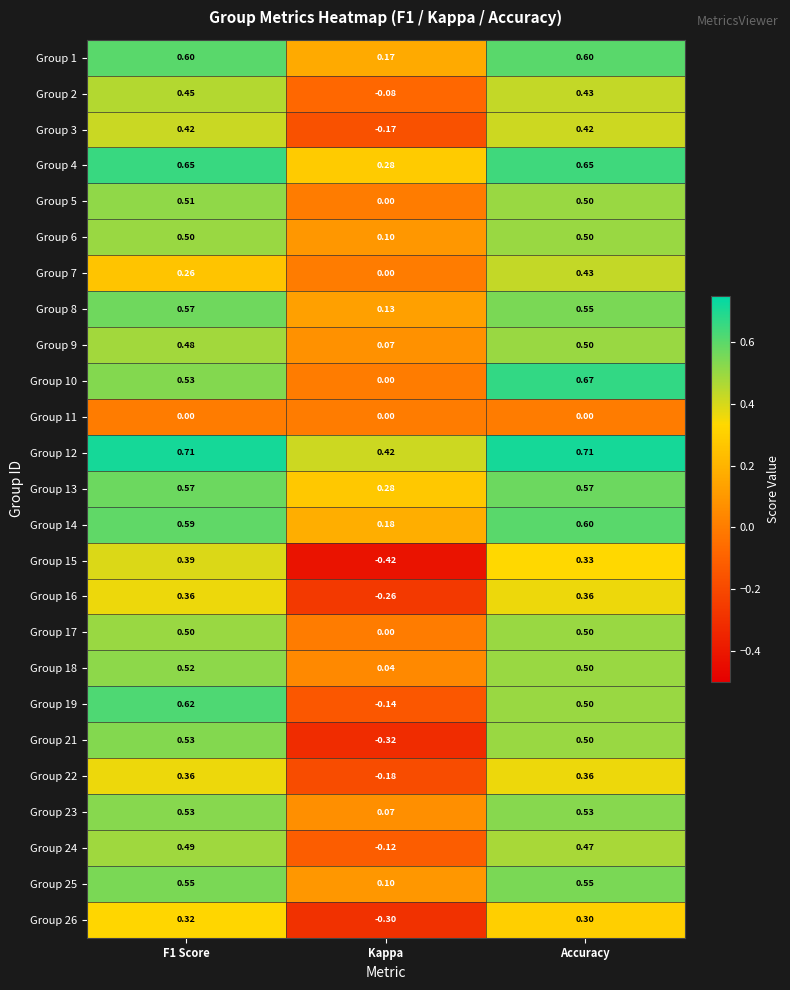

Which category has the lowest value in the Group 25 series?

Kappa